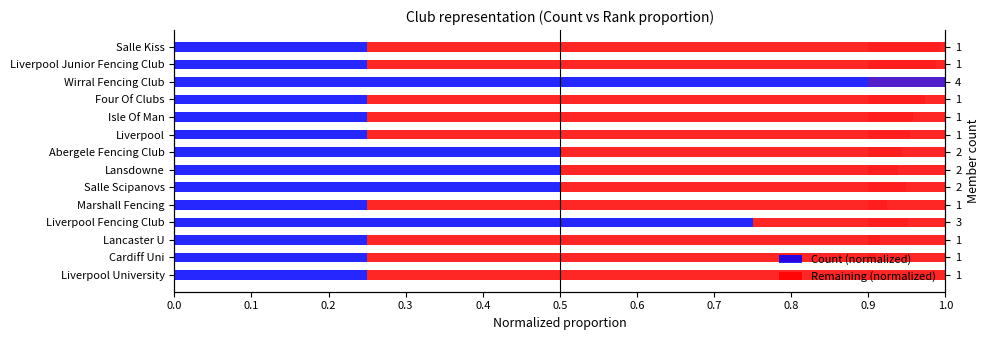

Which series has the widest spread of values?

Count (normalized)